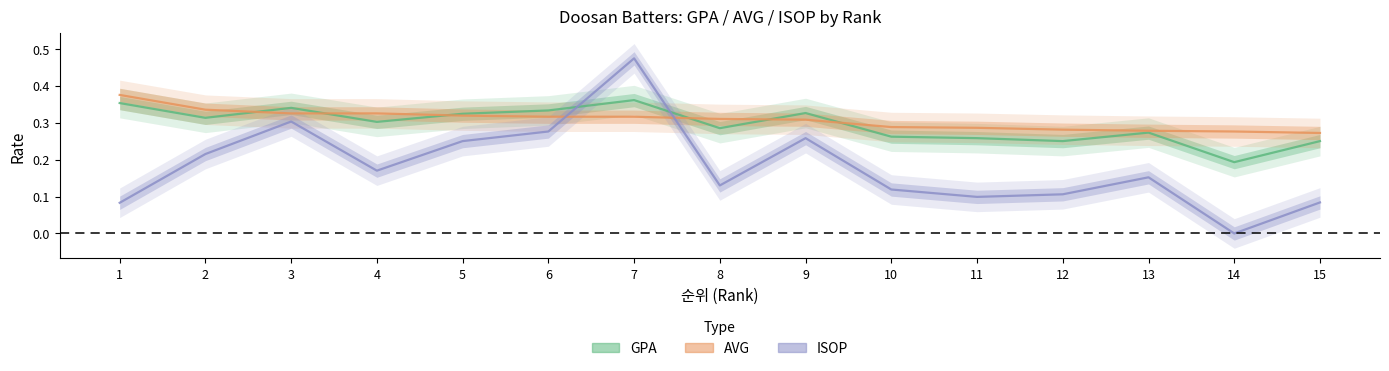

Does the chart have visible grid lines?

No